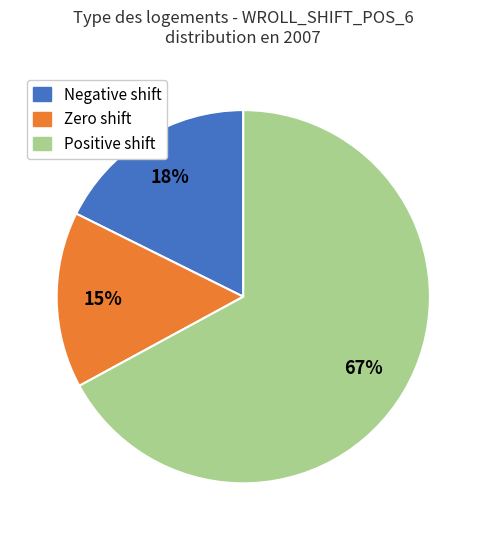

How many slices are in this pie chart?

3